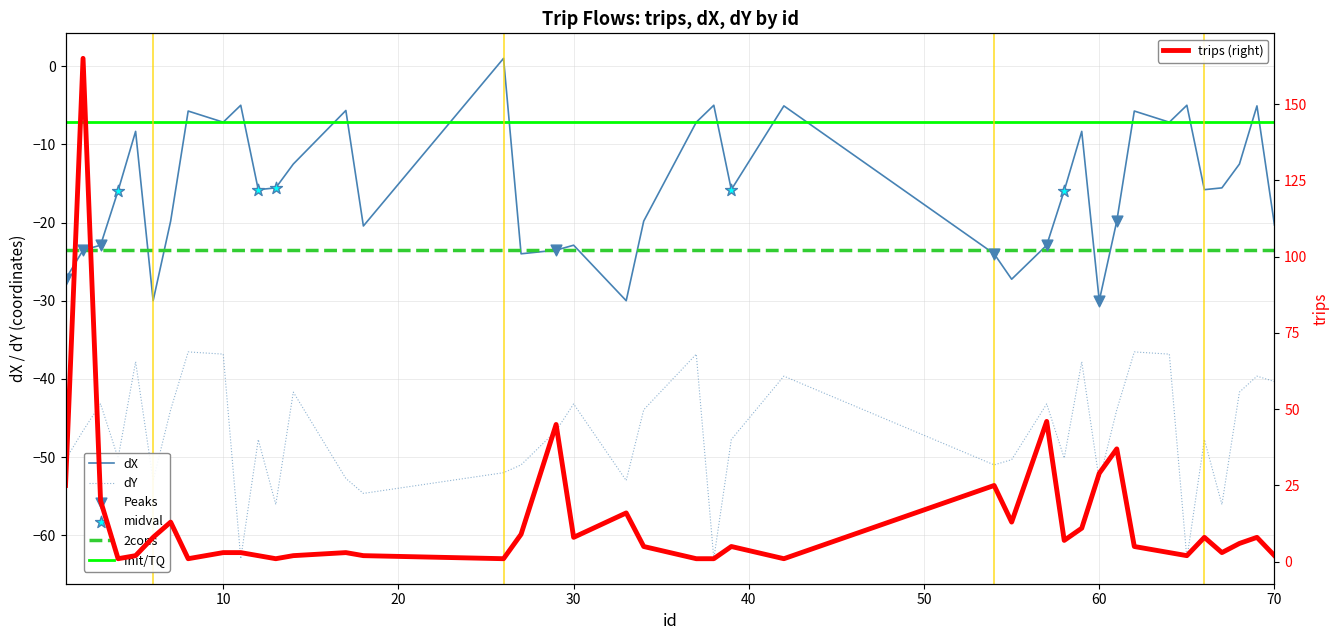

At how many categories does at least one series exceed 10?

12